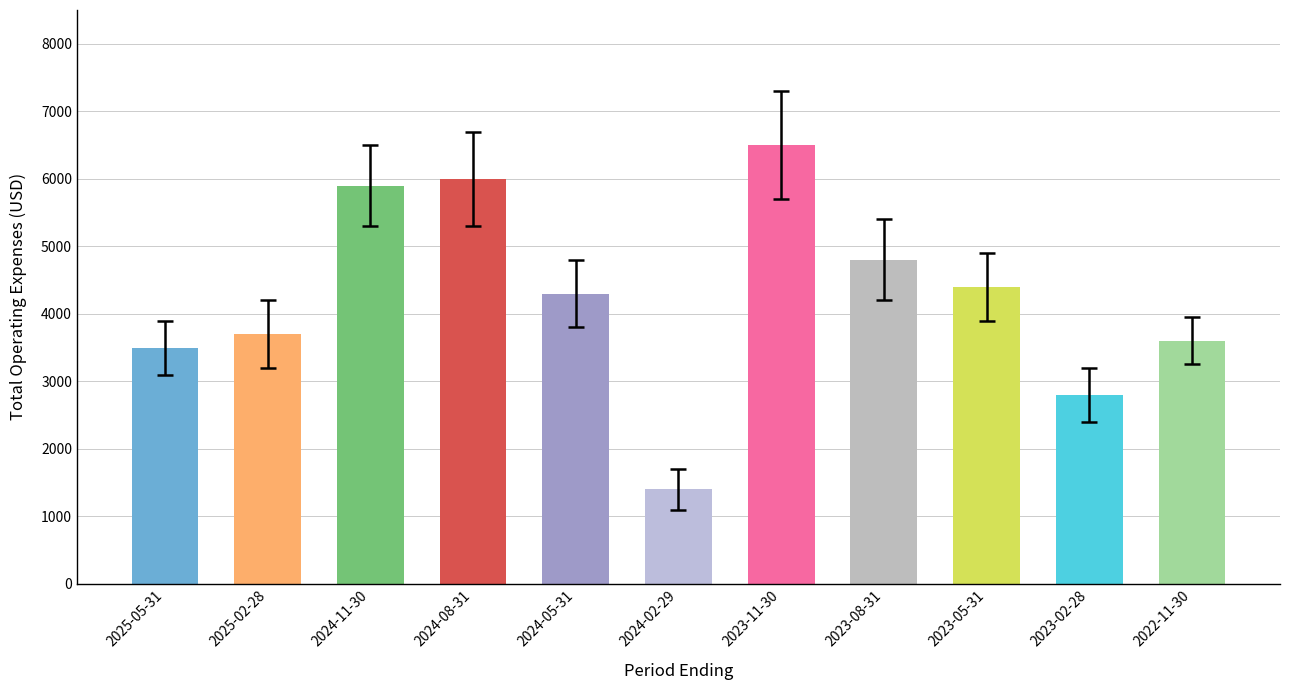

What is the difference between the values at 2023-08-31 and 2023-11-30?

1700